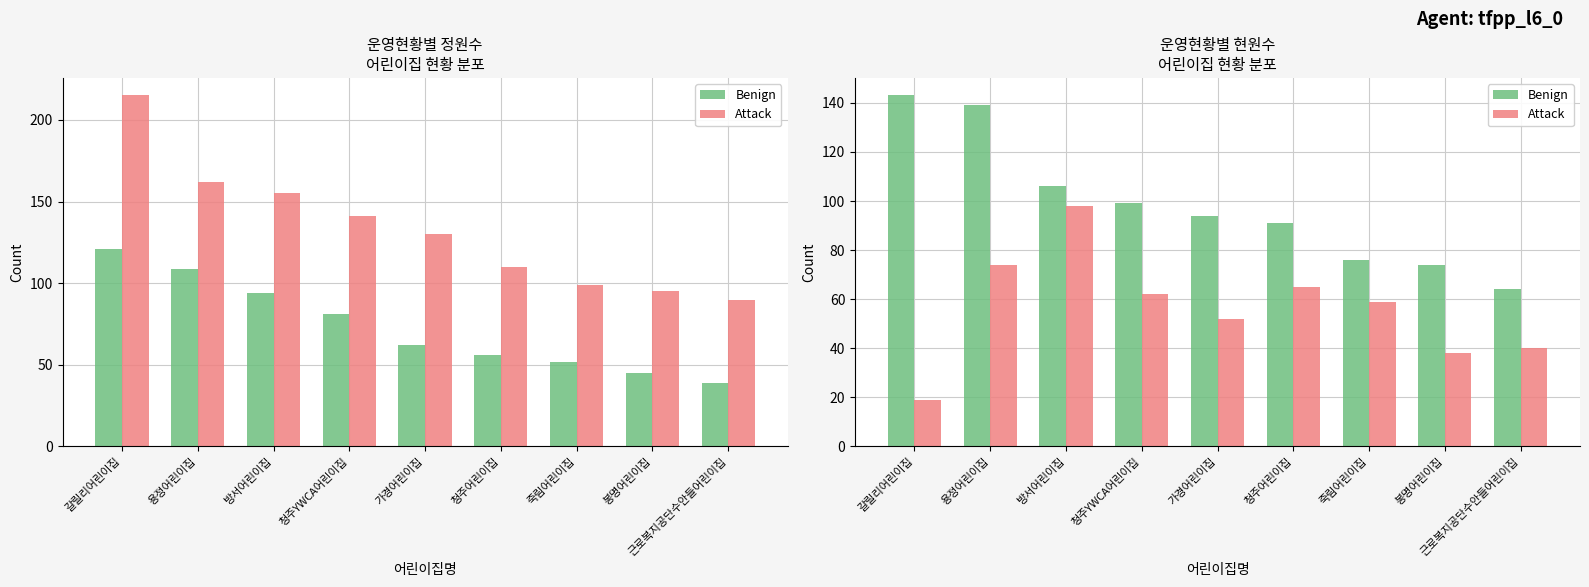

At which category is the sum across all series the highest?

용정어린이집